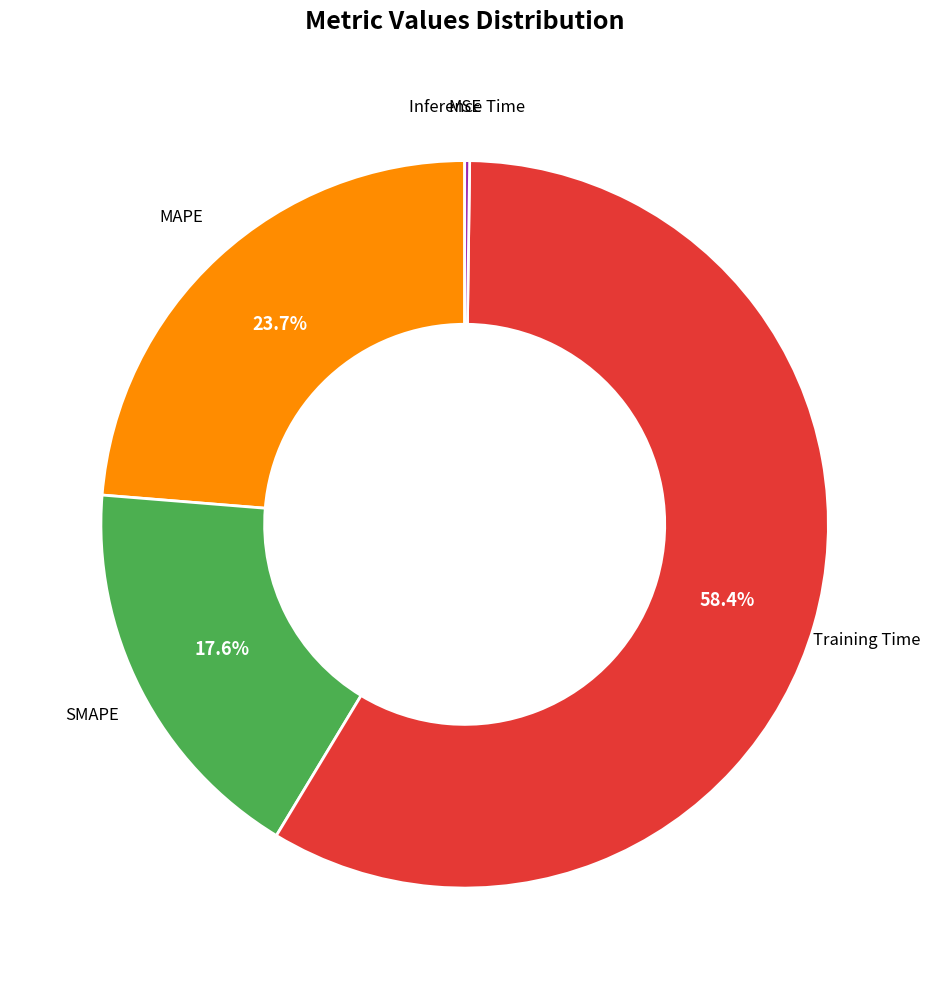

Is there any slice that represents more than half of the pie?

Yes